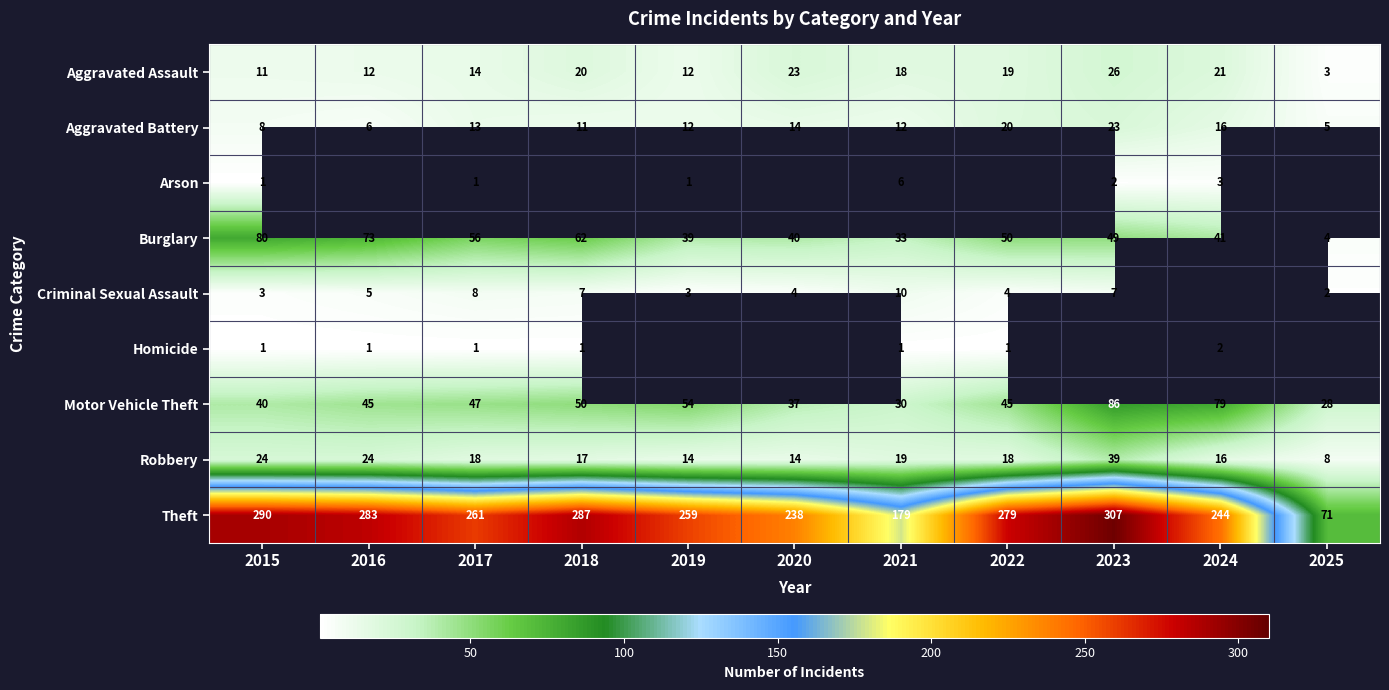

The Criminal Sexual Assault series shows 3 at 2015. True or false?

True